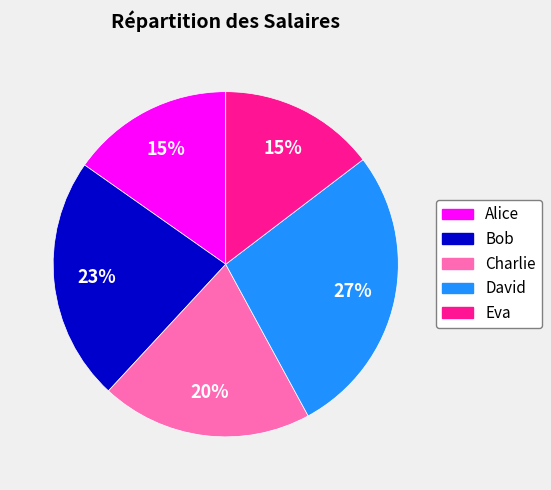

To the nearest percent, what is the average slice percentage?

20%